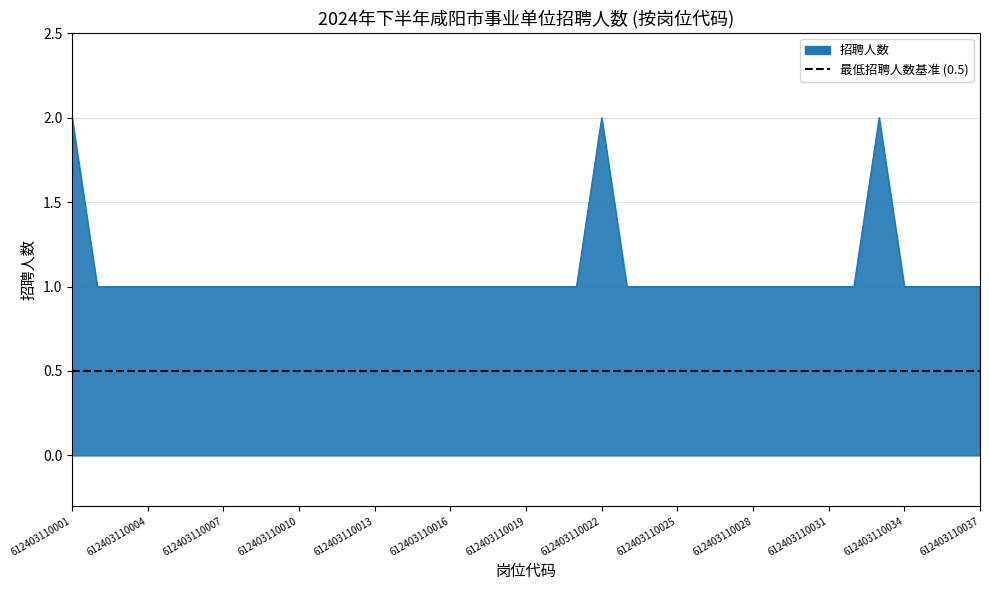

Count the number of categories in the chart.

37